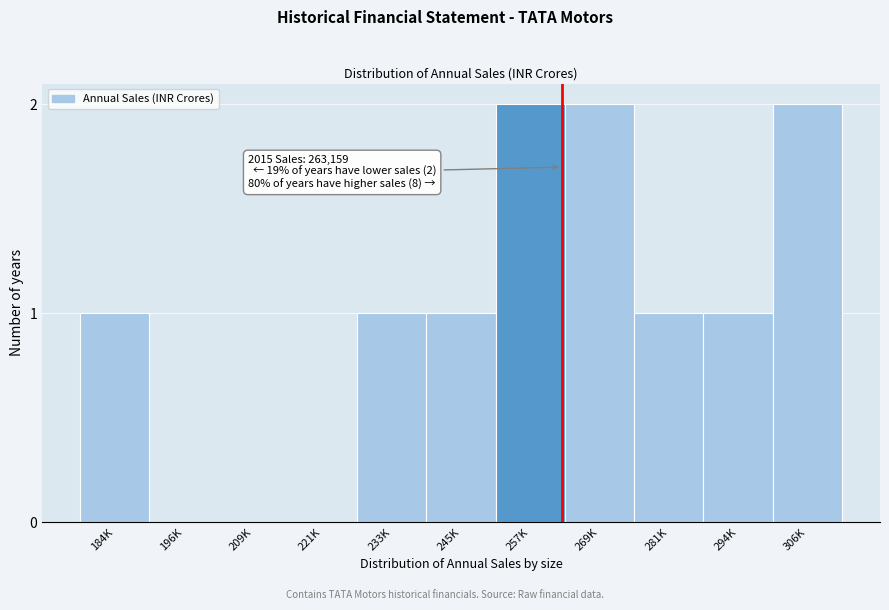

Reading left to right, what are all the values shown in this chart?

184K=1	196K=0	209K=0	221K=0	233K=1	245K=1	257K=2	269K=2	281K=1	294K=1	306K=2